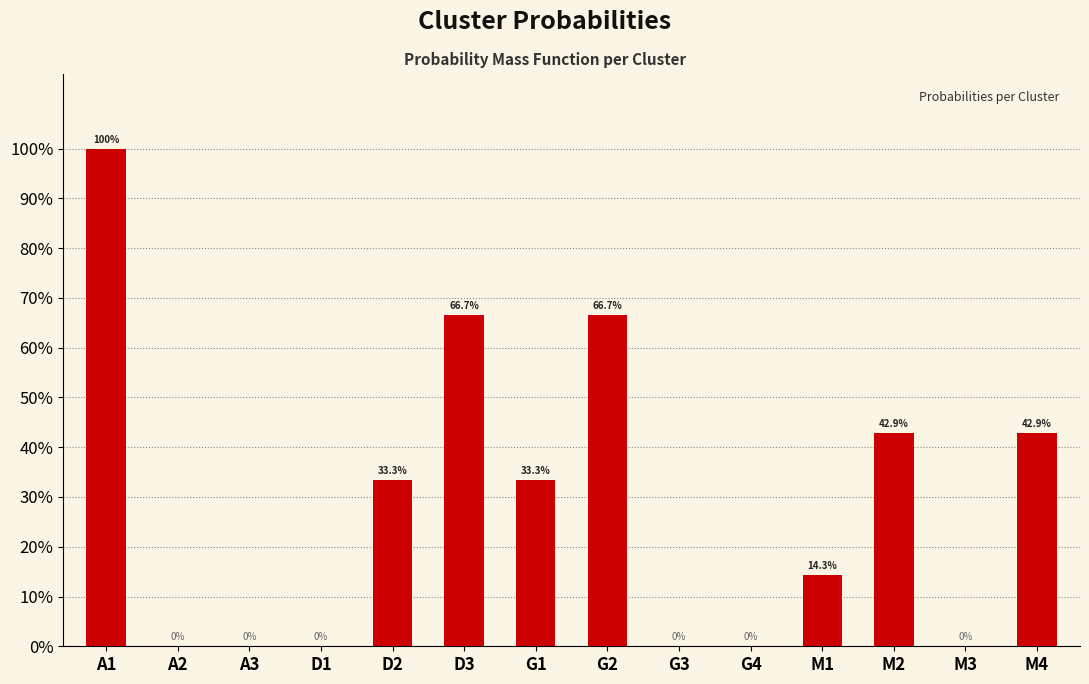

What is the label of the 3rd bar from the right?

M2